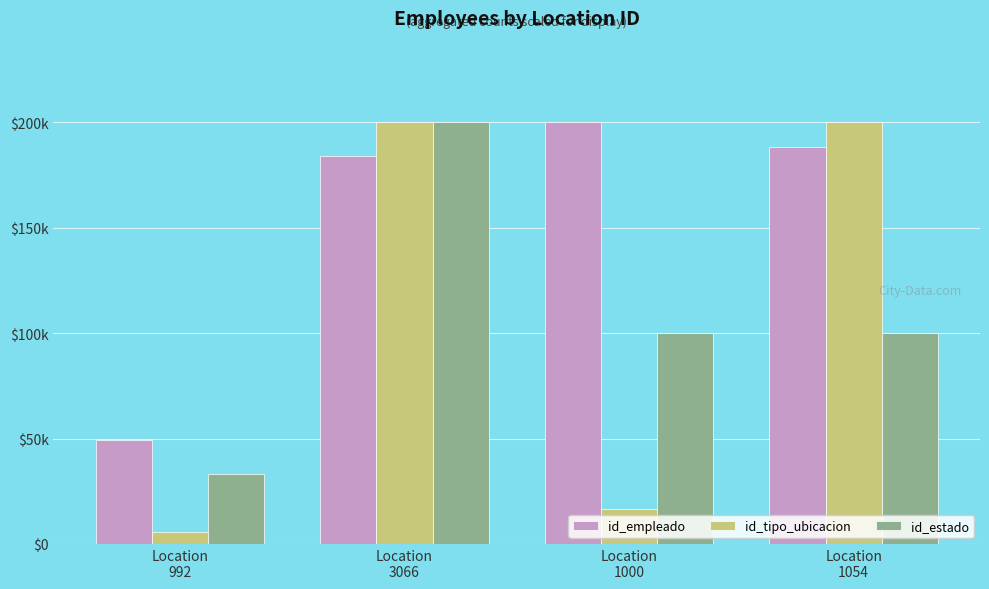

At which label does id_estado first exceed 100000?

Location
3066